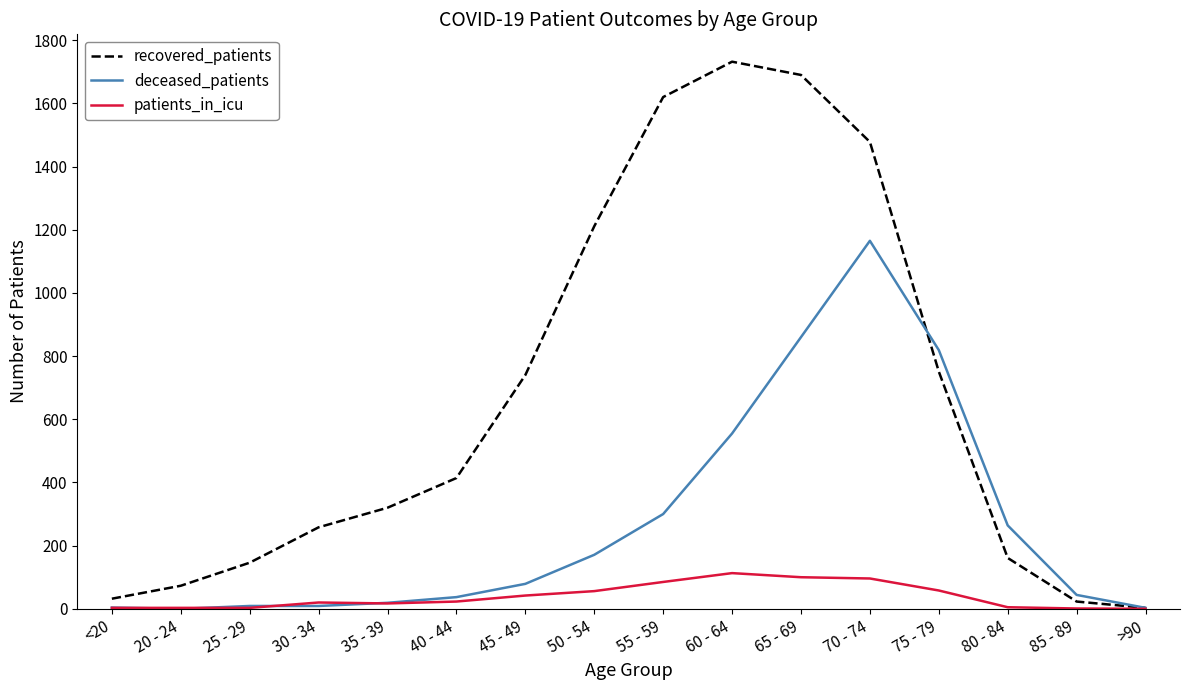

True or false: deceased_patients has a value of 79 at 45 - 49.

True